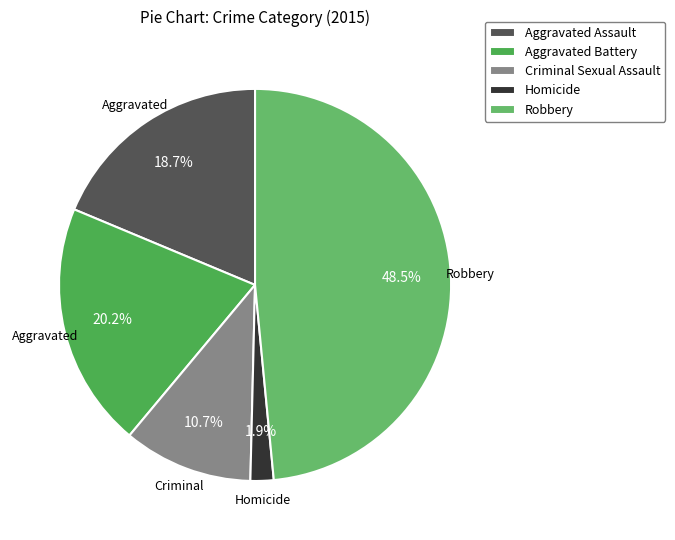

Between Robbery and Criminal Sexual Assault, which is larger?

Robbery